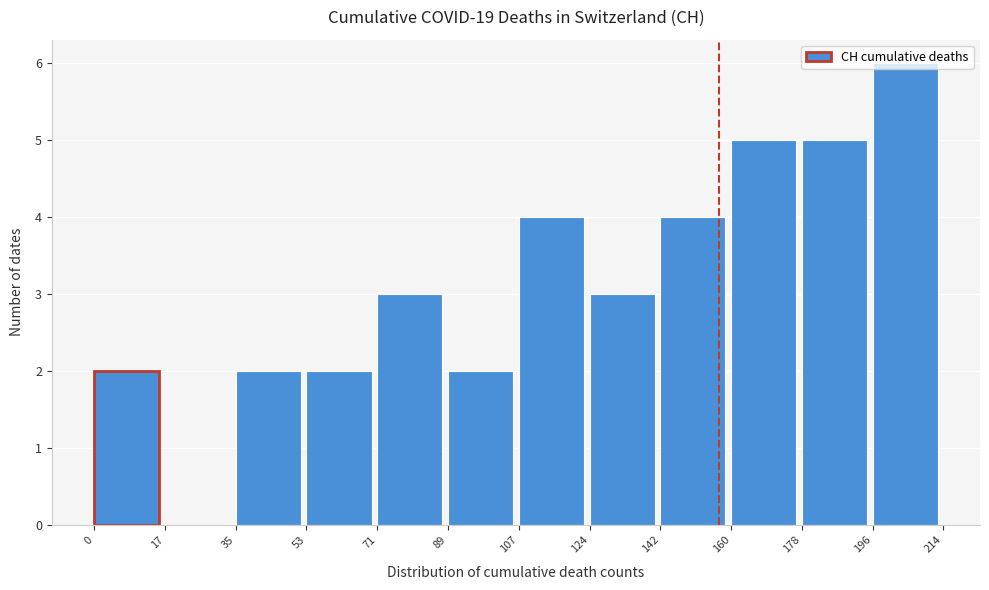

Reading left to right, transcribe this chart: for each bar, give the range it covers on the x-axis and its height. The values are not printed on the chart, so give them approximately, as read against the axis.

0 to 17: 2
17 to 35: 0
35 to 53: 2
53 to 71: 2
71 to 89: 3
89 to 107: 2
107 to 124: 4
124 to 142: 3
142 to 160: 4
160 to 178: 5
178 to 196: 5
196 to 214: 6